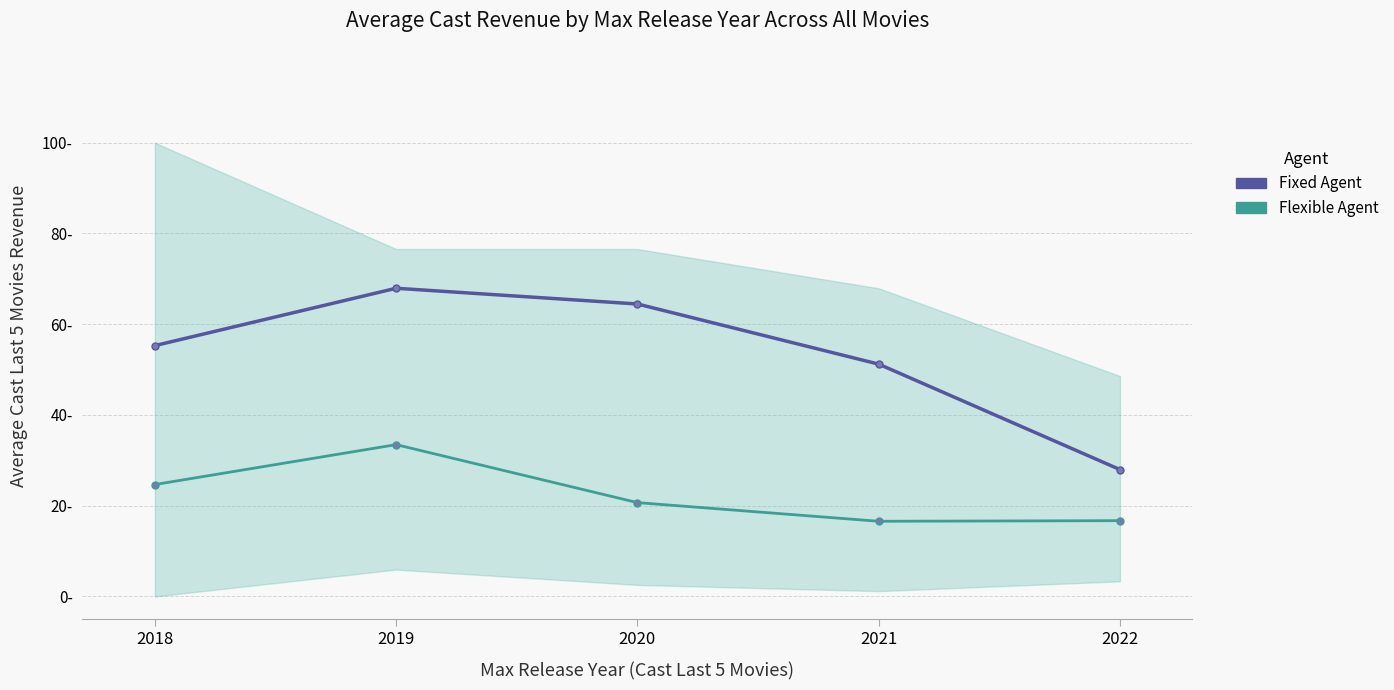

True or false: Fixed Agent and Flexible Agent cross at least once.

False